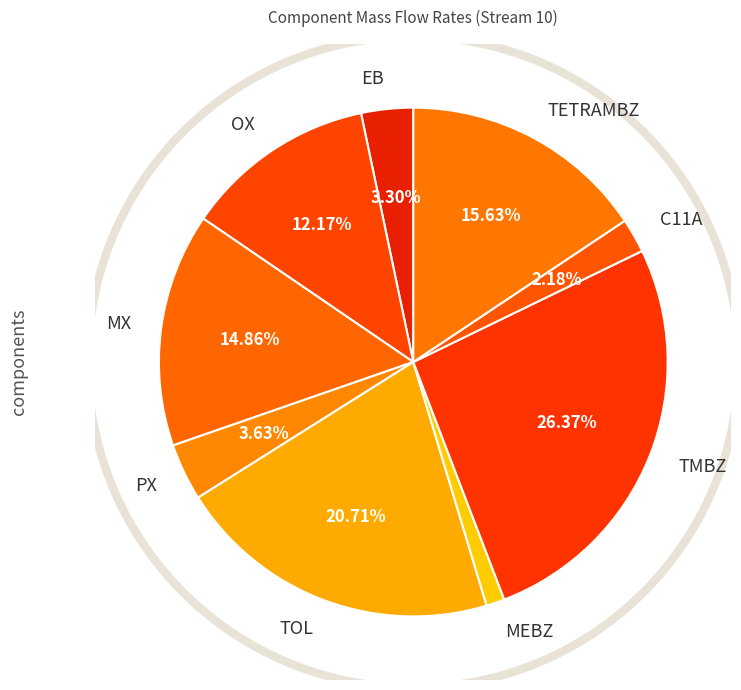

Rank the categories by value from lowest to highest.

MEBZ, C11A, EB, PX, OX, MX, TETRAMBZ, TOL, TMBZ